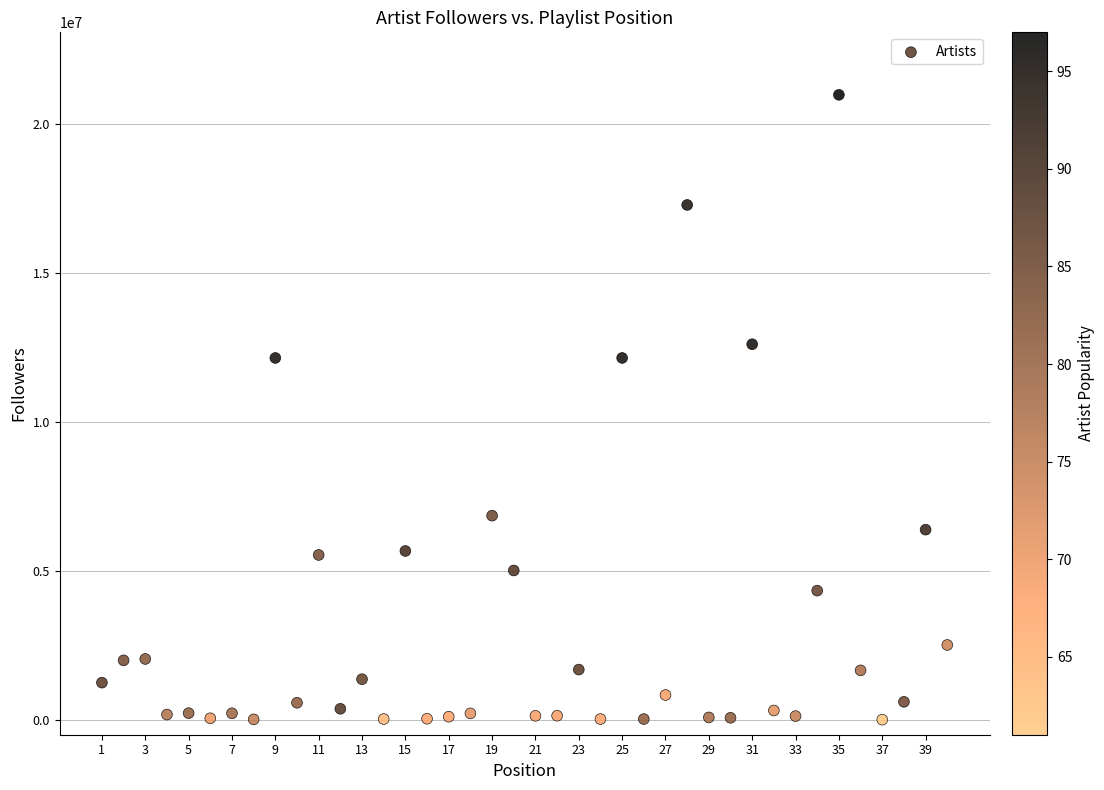

What is the range of X values (max minus min)?

39